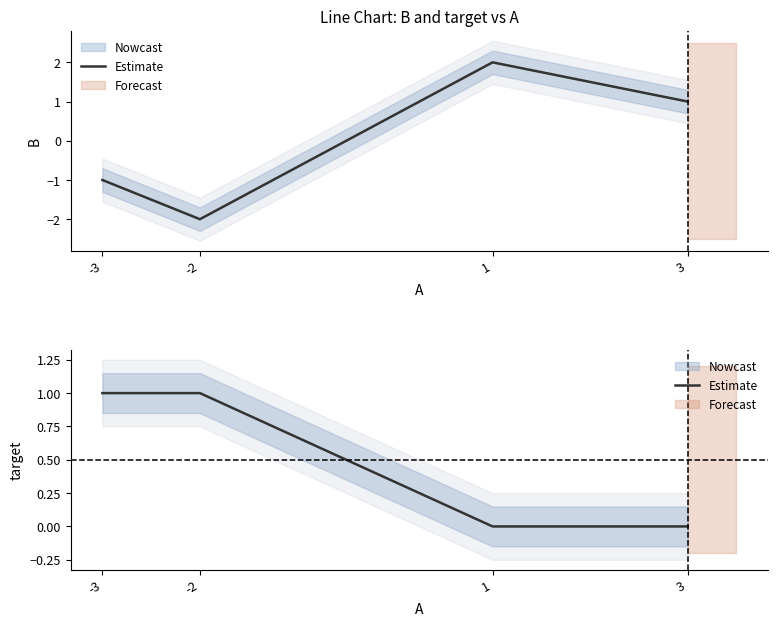

Is it true that the value at 3 is 0?

True